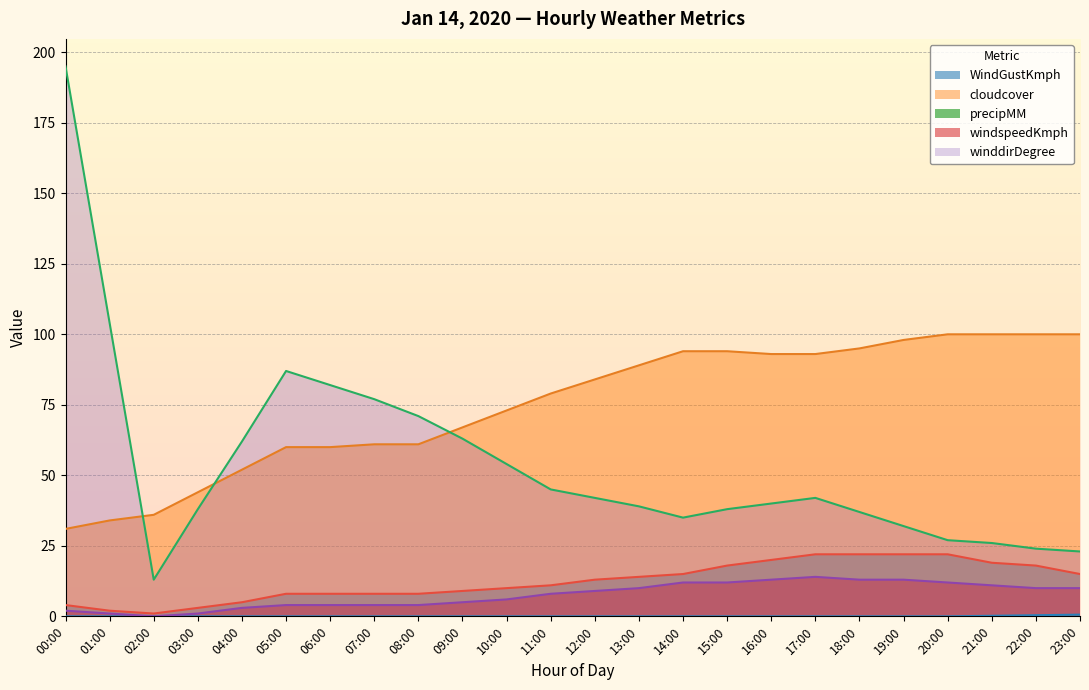

Reading left to right, what are all the values shown in this chart?

WindGustKmph: 4.0	2.0	1.0	3.0	5.0	8.0	8.0	8.0	8.0	9.0	10.0	11.0	13.0	14.0	15.0	18.0	20.0	22.0	22.0	22.0	22.0	19.0	18.0	15.0
cloudcover: 31.0	34.0	36.0	44.0	52.0	60.0	60.0	61.0	61.0	67.0	73.0	79.0	84.0	89.0	94.0	94.0	93.0	93.0	95.0	98.0	100.0	100.0	100.0	100.0
precipMM: 0.0	0.0	0.0	0.0	0.0	0.0	0.0	0.0	0.0	0.0	0.0	0.0	0.0	0.0	0.0	0.0	0.0	0.0	0.0	0.0	0.0	0.2	0.4	0.6
windspeedKmph: 2.0	1.0	0.0	1.0	3.0	4.0	4.0	4.0	4.0	5.0	6.0	8.0	9.0	10.0	12.0	12.0	13.0	14.0	13.0	13.0	12.0	11.0	10.0	10.0
winddirDegree: 195.0	104.0	13.0	38.0	62.0	87.0	82.0	77.0	71.0	63.0	54.0	45.0	42.0	39.0	35.0	38.0	40.0	42.0	37.0	32.0	27.0	26.0	24.0	23.0